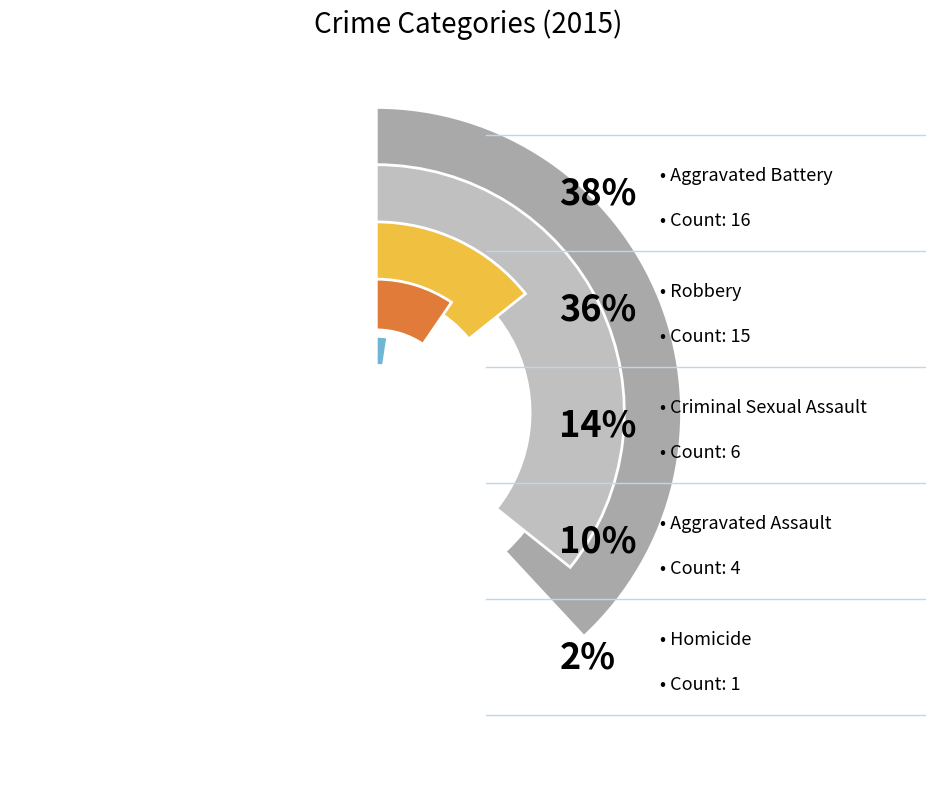

Rank the categories by value from lowest to highest.

Homicide, Aggravated Assault, Criminal Sexual Assault, Robbery, Aggravated Battery